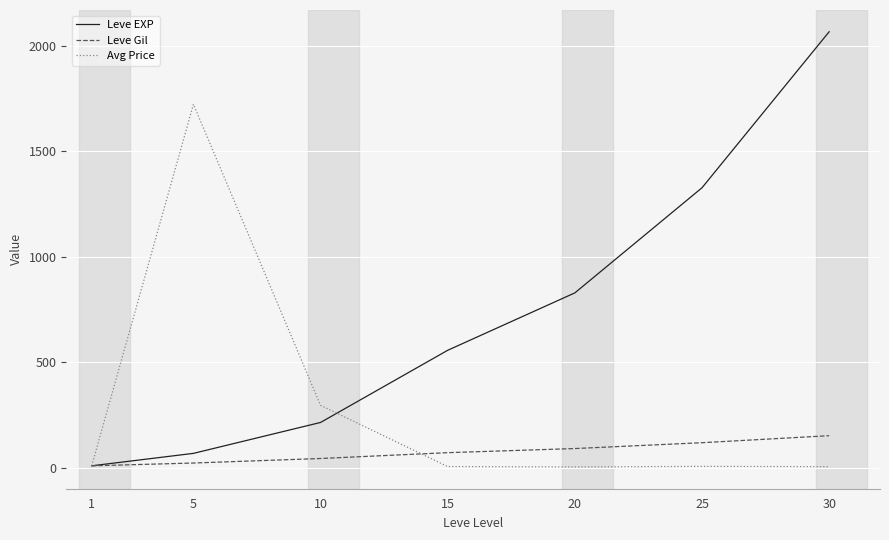

Where is the first local maximum for Avg Price?

5